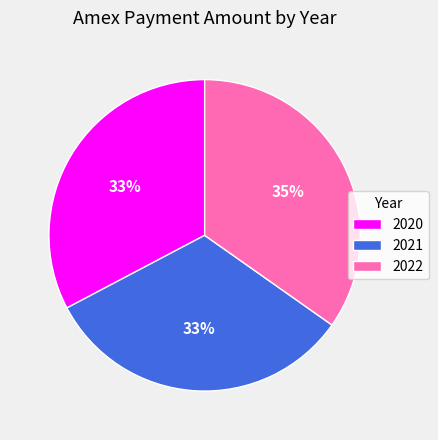

Approximately how many times larger is the value at 2022 compared to 2020?

1.1